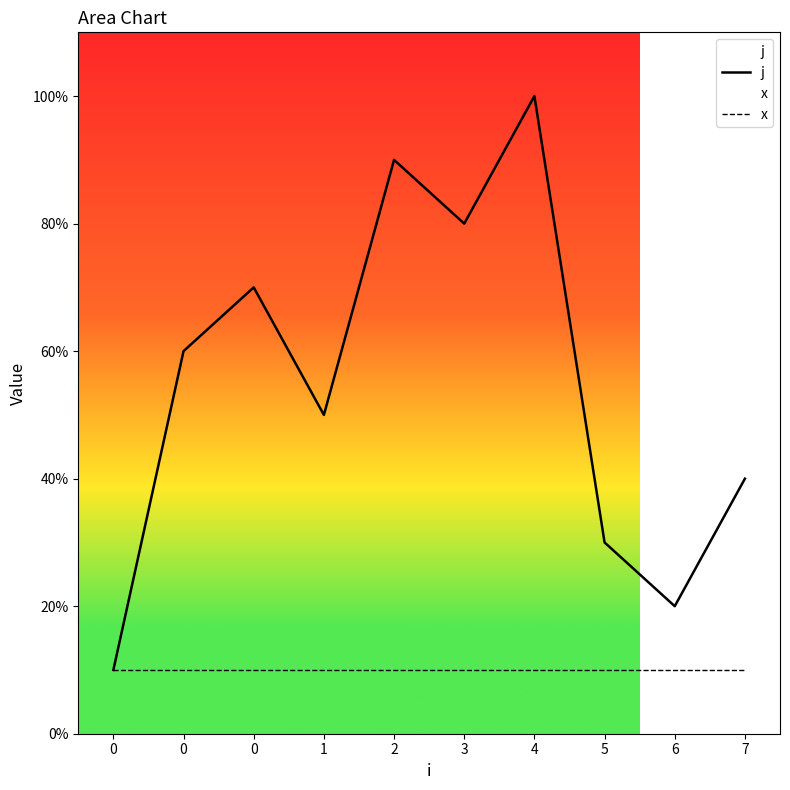

List the series in order of their peak value, highest first.

j, x